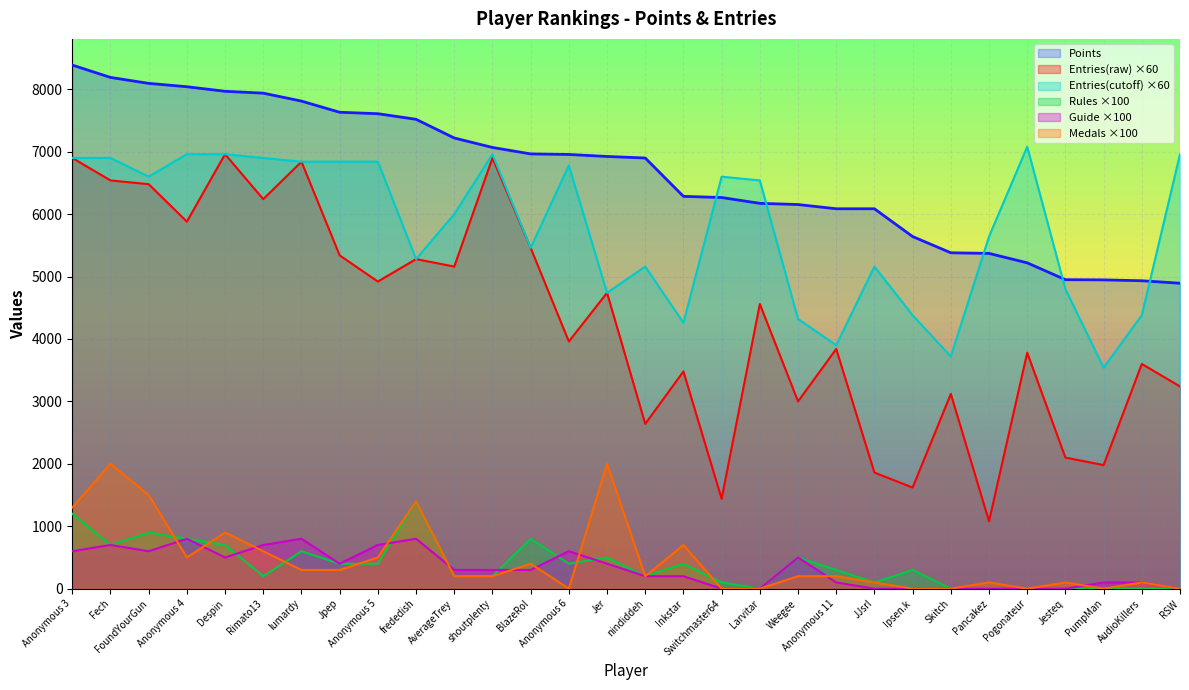

At which label is Guide closest to 400?

Jpep